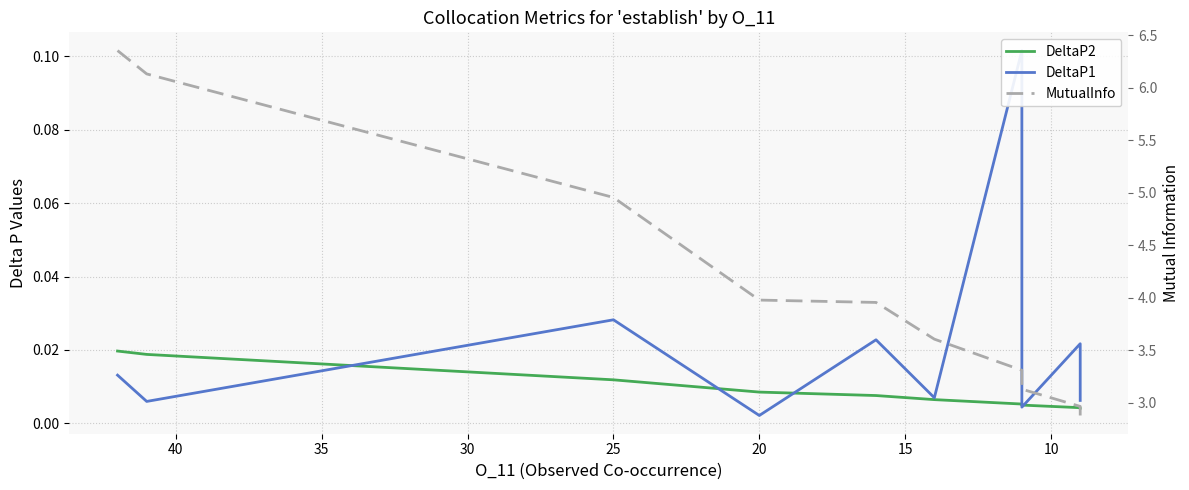

Is it true that DeltaP2 equals 0.0 at 9?

False